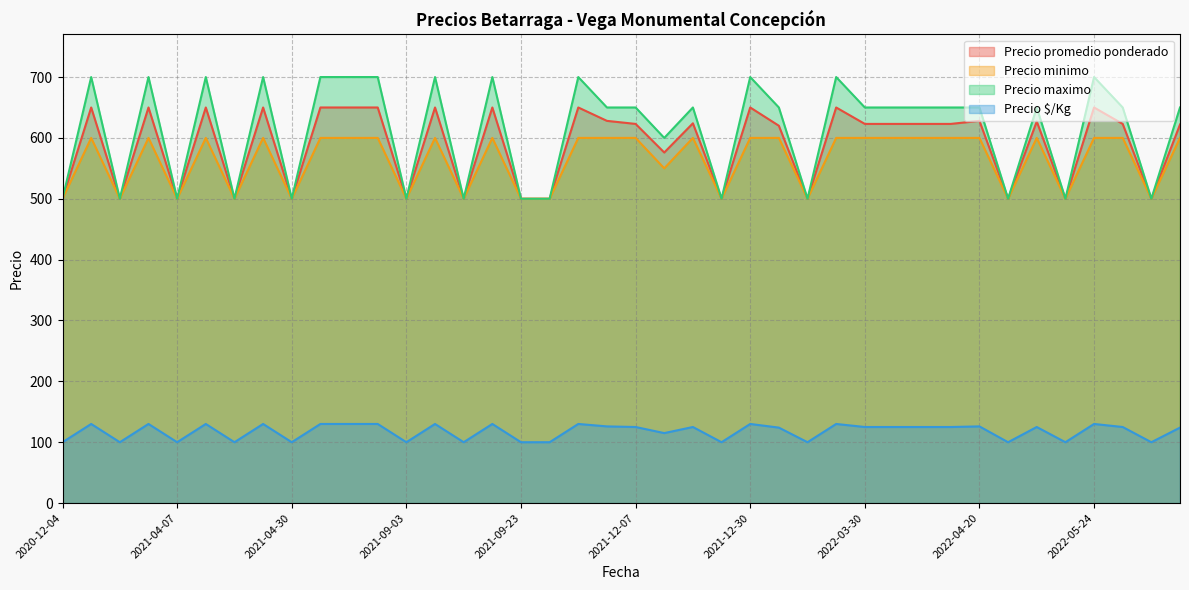

What is the maximum value shown in the chart?

700